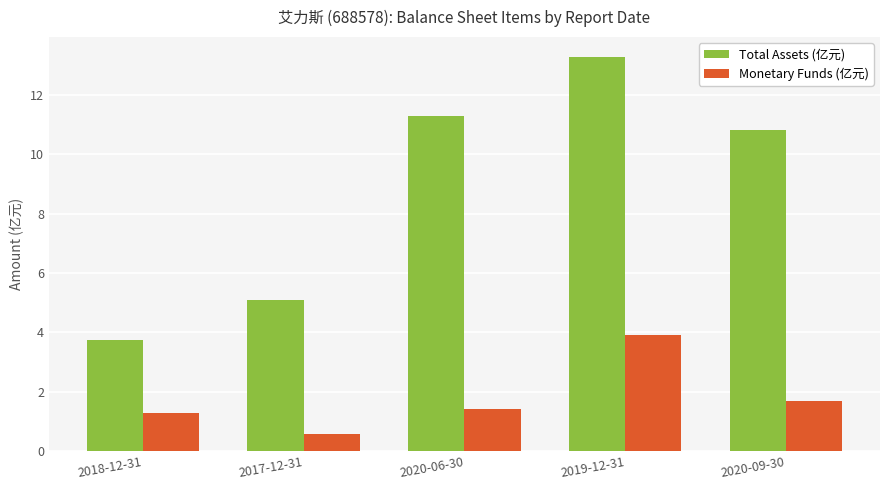

How many data points in Monetary Funds (亿元) are above 1?

4